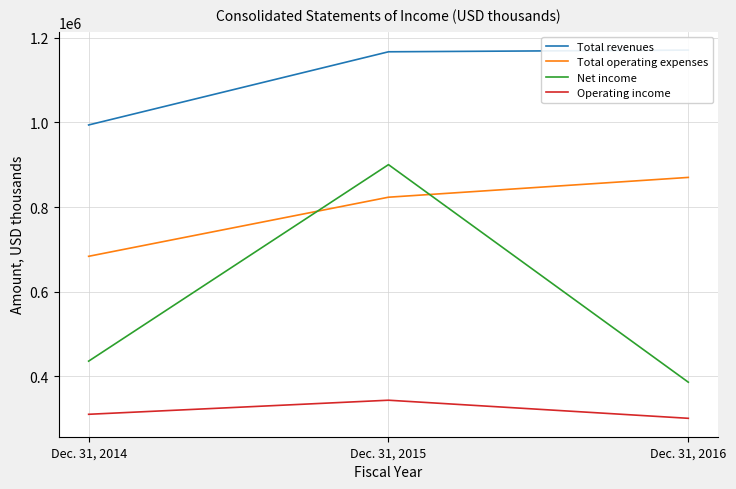

The value of Total revenues at Dec. 31, 2014 is 432591. True or false?

False